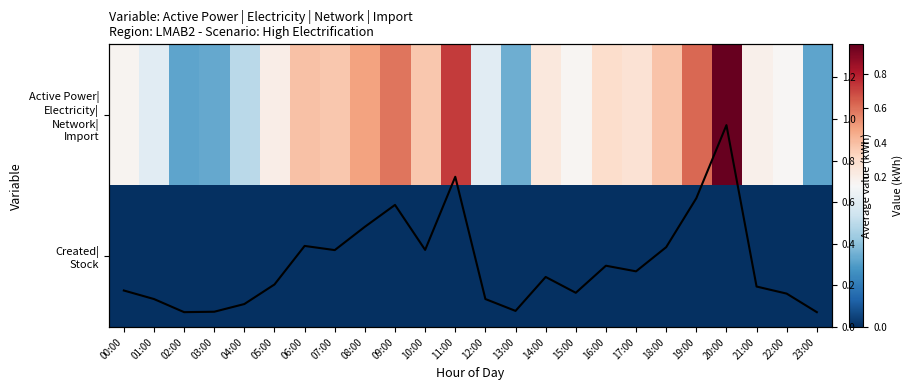

At how many categories does at least one series exceed 0?

24